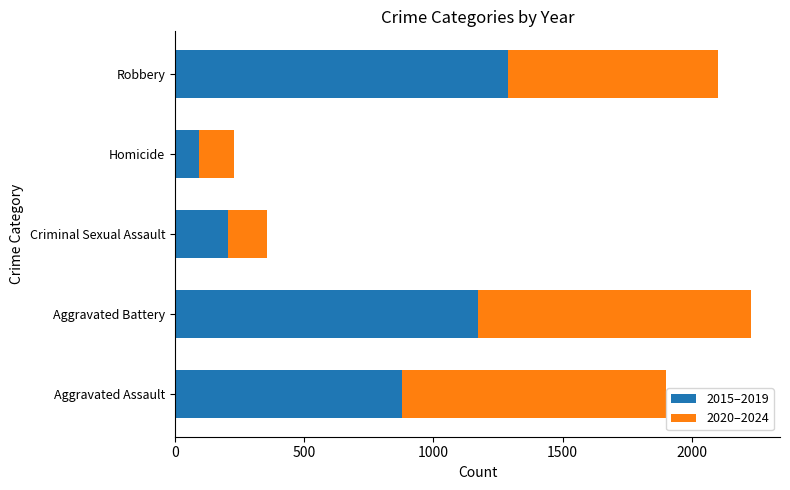

How many data points does each series have?

5